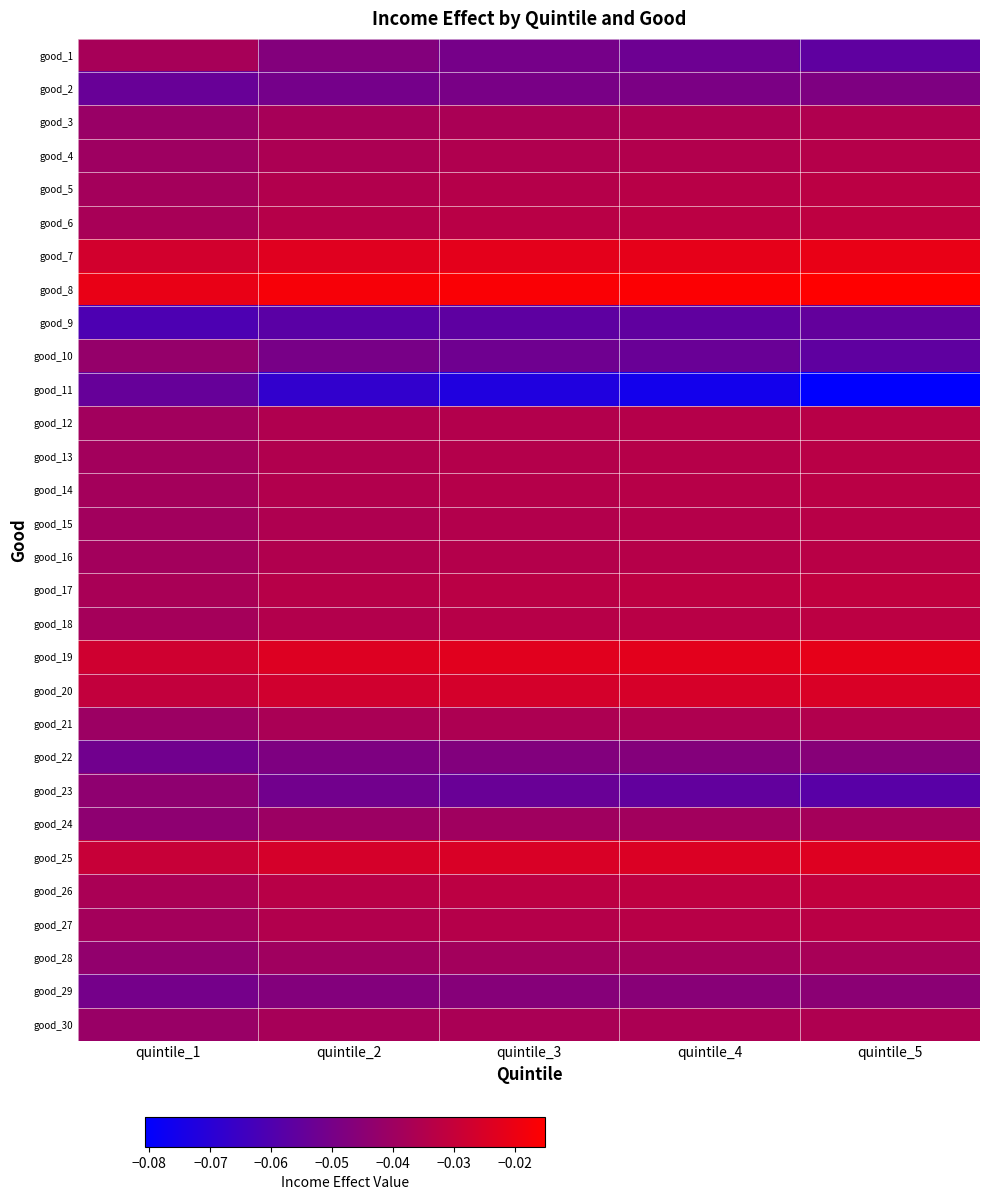

Reading left to right, extract all data points from this chart.

good_1: quintile_1=-0.0	quintile_2=-0.0	quintile_3=-0.1	quintile_4=-0.1	quintile_5=-0.1
good_2: quintile_1=-0.1	quintile_2=-0.1	quintile_3=-0.0	quintile_4=-0.0	quintile_5=-0.0
good_3: quintile_1=-0.0	quintile_2=-0.0	quintile_3=-0.0	quintile_4=-0.0	quintile_5=-0.0
good_4: quintile_1=-0.0	quintile_2=-0.0	quintile_3=-0.0	quintile_4=-0.0	quintile_5=-0.0
good_5: quintile_1=-0.0	quintile_2=-0.0	quintile_3=-0.0	quintile_4=-0.0	quintile_5=-0.0
good_6: quintile_1=-0.0	quintile_2=-0.0	quintile_3=-0.0	quintile_4=-0.0	quintile_5=-0.0
good_7: quintile_1=-0.0	quintile_2=-0.0	quintile_3=-0.0	quintile_4=-0.0	quintile_5=-0.0
good_8: quintile_1=-0.0	quintile_2=-0.0	quintile_3=-0.0	quintile_4=-0.0	quintile_5=-0.0
good_9: quintile_1=-0.1	quintile_2=-0.1	quintile_3=-0.1	quintile_4=-0.1	quintile_5=-0.1
good_10: quintile_1=-0.0	quintile_2=-0.0	quintile_3=-0.1	quintile_4=-0.1	quintile_5=-0.1
good_11: quintile_1=-0.1	quintile_2=-0.1	quintile_3=-0.1	quintile_4=-0.1	quintile_5=-0.1
good_12: quintile_1=-0.0	quintile_2=-0.0	quintile_3=-0.0	quintile_4=-0.0	quintile_5=-0.0
good_13: quintile_1=-0.0	quintile_2=-0.0	quintile_3=-0.0	quintile_4=-0.0	quintile_5=-0.0
good_14: quintile_1=-0.0	quintile_2=-0.0	quintile_3=-0.0	quintile_4=-0.0	quintile_5=-0.0
good_15: quintile_1=-0.0	quintile_2=-0.0	quintile_3=-0.0	quintile_4=-0.0	quintile_5=-0.0
good_16: quintile_1=-0.0	quintile_2=-0.0	quintile_3=-0.0	quintile_4=-0.0	quintile_5=-0.0
good_17: quintile_1=-0.0	quintile_2=-0.0	quintile_3=-0.0	quintile_4=-0.0	quintile_5=-0.0
good_18: quintile_1=-0.0	quintile_2=-0.0	quintile_3=-0.0	quintile_4=-0.0	quintile_5=-0.0
good_19: quintile_1=-0.0	quintile_2=-0.0	quintile_3=-0.0	quintile_4=-0.0	quintile_5=-0.0
good_20: quintile_1=-0.0	quintile_2=-0.0	quintile_3=-0.0	quintile_4=-0.0	quintile_5=-0.0
good_21: quintile_1=-0.0	quintile_2=-0.0	quintile_3=-0.0	quintile_4=-0.0	quintile_5=-0.0
good_22: quintile_1=-0.1	quintile_2=-0.0	quintile_3=-0.0	quintile_4=-0.0	quintile_5=-0.0
good_23: quintile_1=-0.0	quintile_2=-0.1	quintile_3=-0.1	quintile_4=-0.1	quintile_5=-0.1
good_24: quintile_1=-0.0	quintile_2=-0.0	quintile_3=-0.0	quintile_4=-0.0	quintile_5=-0.0
good_25: quintile_1=-0.0	quintile_2=-0.0	quintile_3=-0.0	quintile_4=-0.0	quintile_5=-0.0
good_26: quintile_1=-0.0	quintile_2=-0.0	quintile_3=-0.0	quintile_4=-0.0	quintile_5=-0.0
good_27: quintile_1=-0.0	quintile_2=-0.0	quintile_3=-0.0	quintile_4=-0.0	quintile_5=-0.0
good_28: quintile_1=-0.0	quintile_2=-0.0	quintile_3=-0.0	quintile_4=-0.0	quintile_5=-0.0
good_29: quintile_1=-0.1	quintile_2=-0.0	quintile_3=-0.0	quintile_4=-0.0	quintile_5=-0.0
good_30: quintile_1=-0.0	quintile_2=-0.0	quintile_3=-0.0	quintile_4=-0.0	quintile_5=-0.0